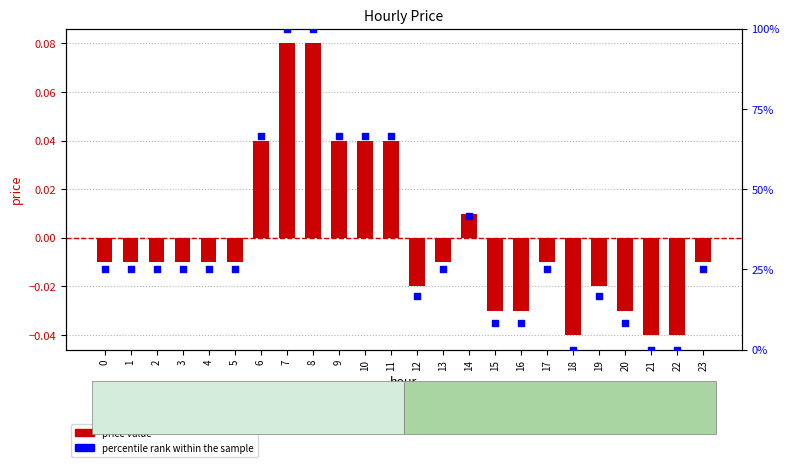

At how many categories does at least one series exceed 75?

2